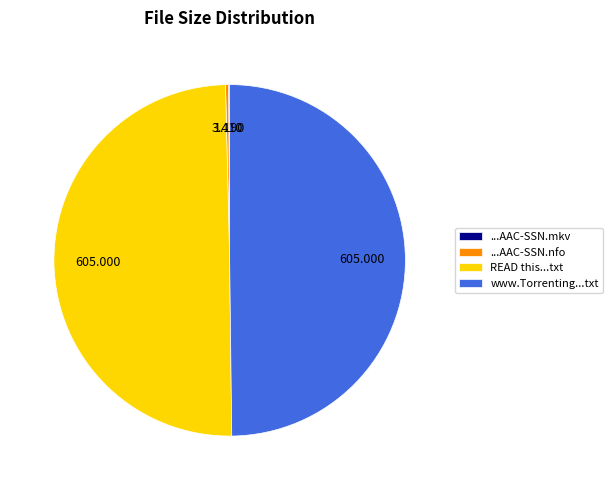

Which has a higher value, READ this...txt or ...AAC-SSN.nfo?

READ this...txt